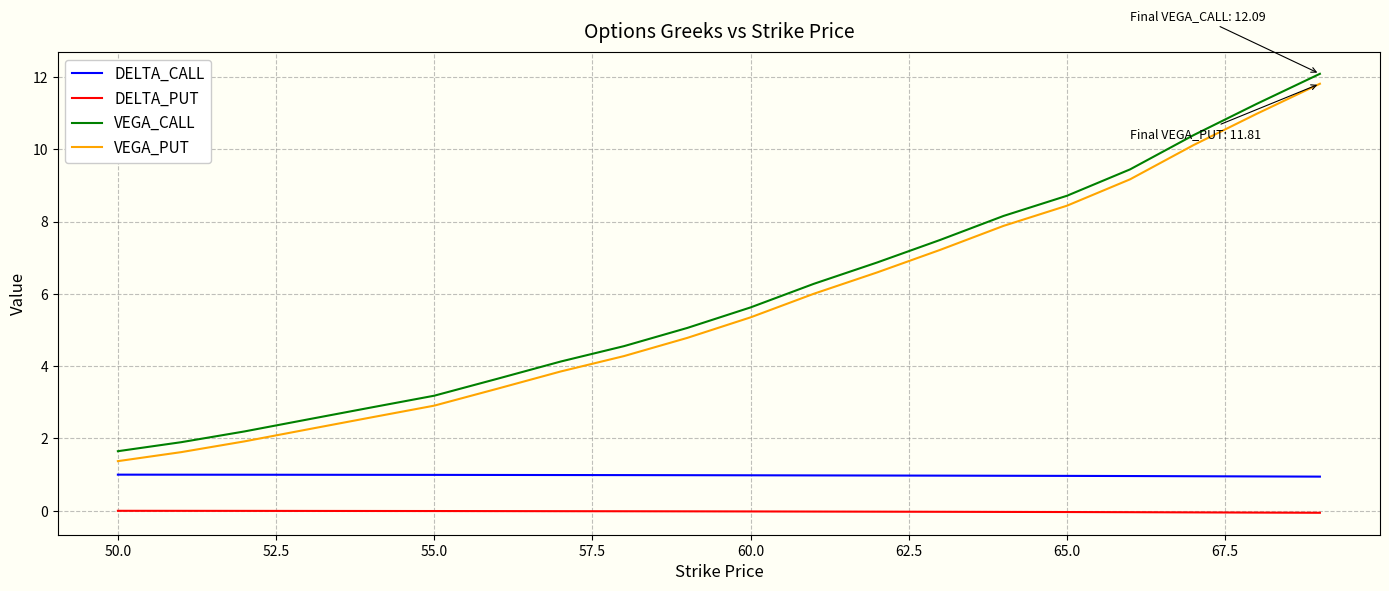

How many series are shown in this chart?

4